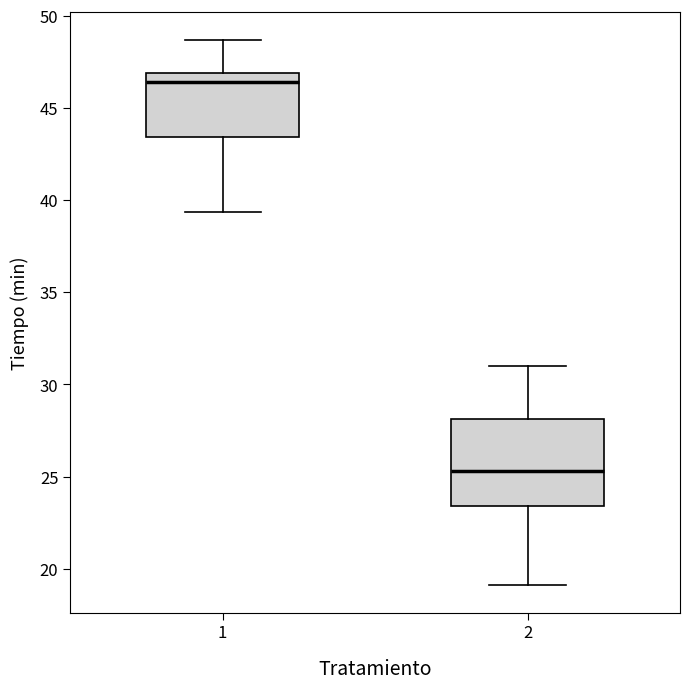

Reading left to right, read every box against the y-axis: the position of its median line, the range the box covers, and the ends of its whiskers. The values are not printed on the chart, so give them approximately, as read against the axis.

1: median 46.5, box 43.5 to 47.0, whiskers 39.5 to 48.5
2: median 25.5, box 23.5 to 28.0, whiskers 19.0 to 31.0